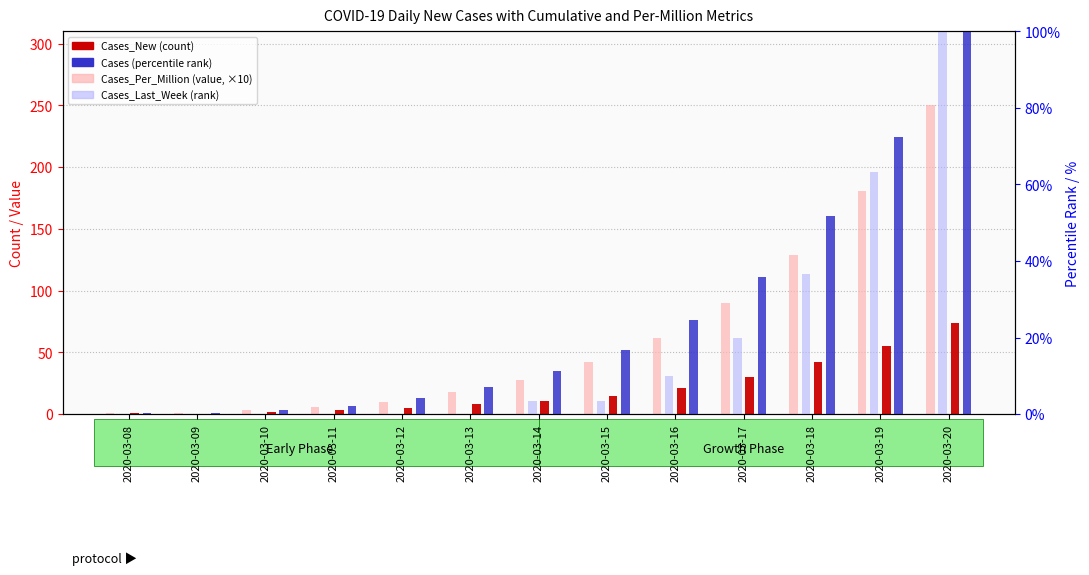

Reading left to right, what are all the values shown in this chart?

Cases_Per_Million (×10): 1.0	1.0	3.0	6.0	10.0	18.0	28.0	42.0	62.0	90.0	129.0	181.0	250.0
Cases_New (count): 1.0	0.0	2.0	3.0	5.0	8.0	11.0	15.0	21.0	30.0	42.0	55.0	74.0
Cases_Last_Week (rank %): 0.0	0.0	0.0	0.0	0.0	0.0	3.3	3.3	10.0	20.0	36.7	63.3	100.0
Cases (percentile rank): 0.4	0.4	1.1	2.2	4.1	7.1	11.2	16.9	24.7	36.0	51.7	72.3	100.0